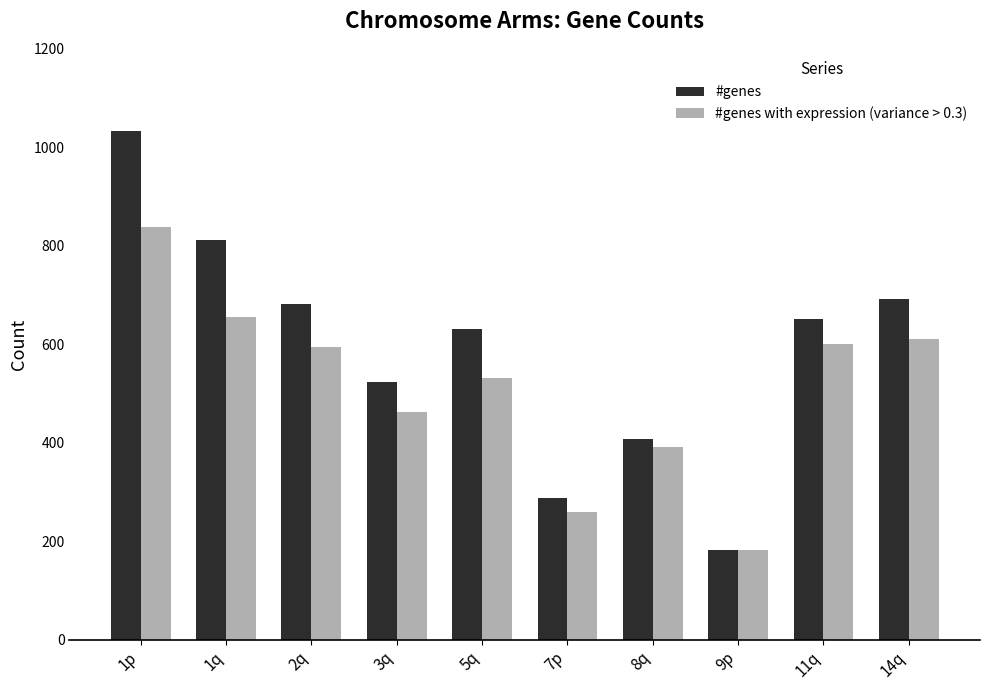

Is it true that #genes with expression (variance > 0.3) equals 446 at 7p?

False